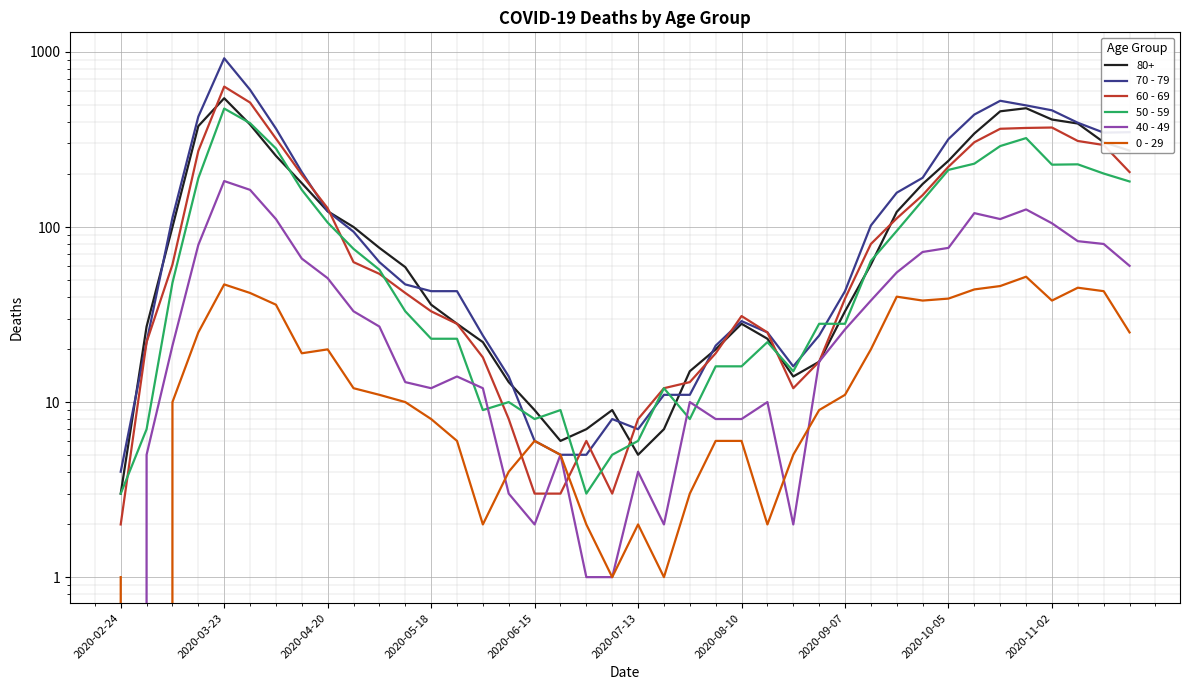

What is the spread (max minus min) of values at 37?

349